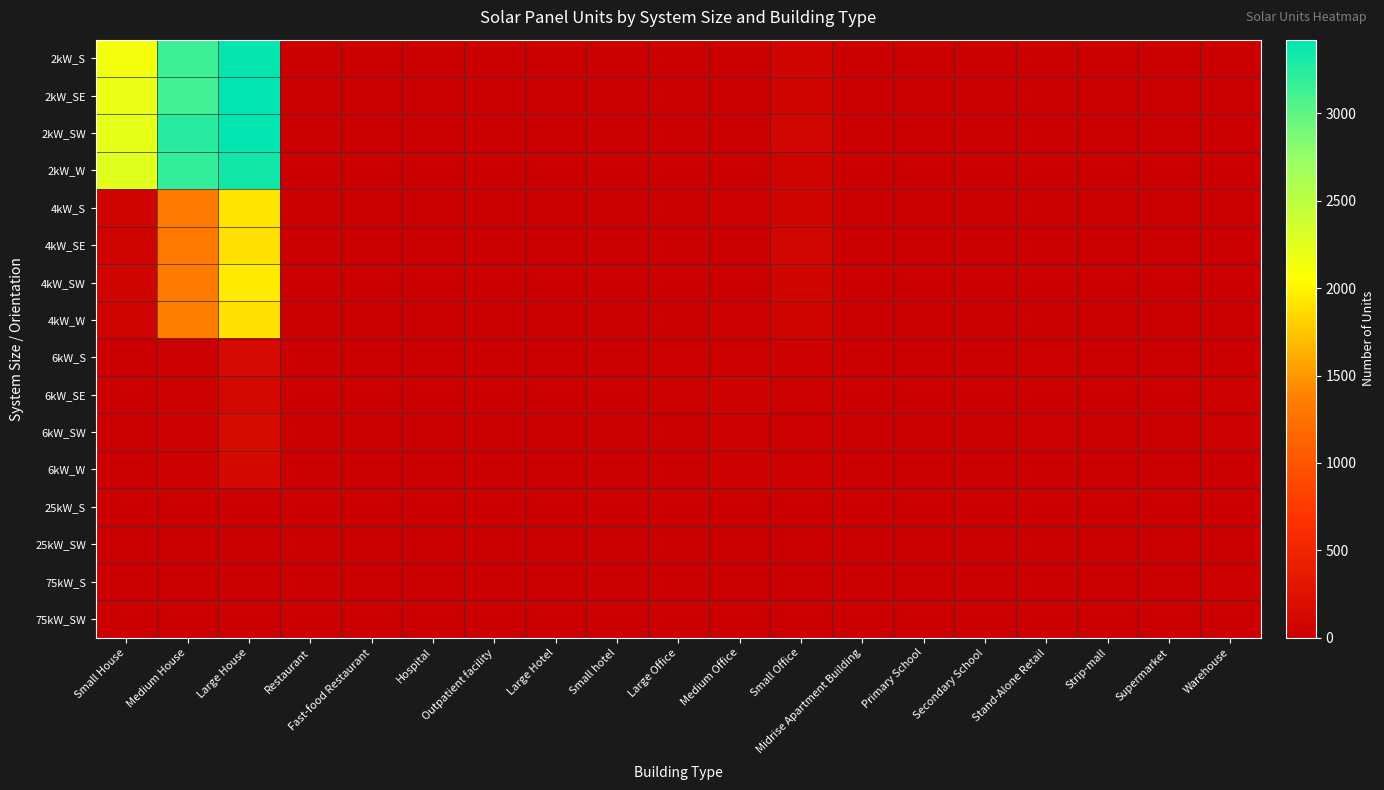

At which category is the sum across all series the highest?

Large House